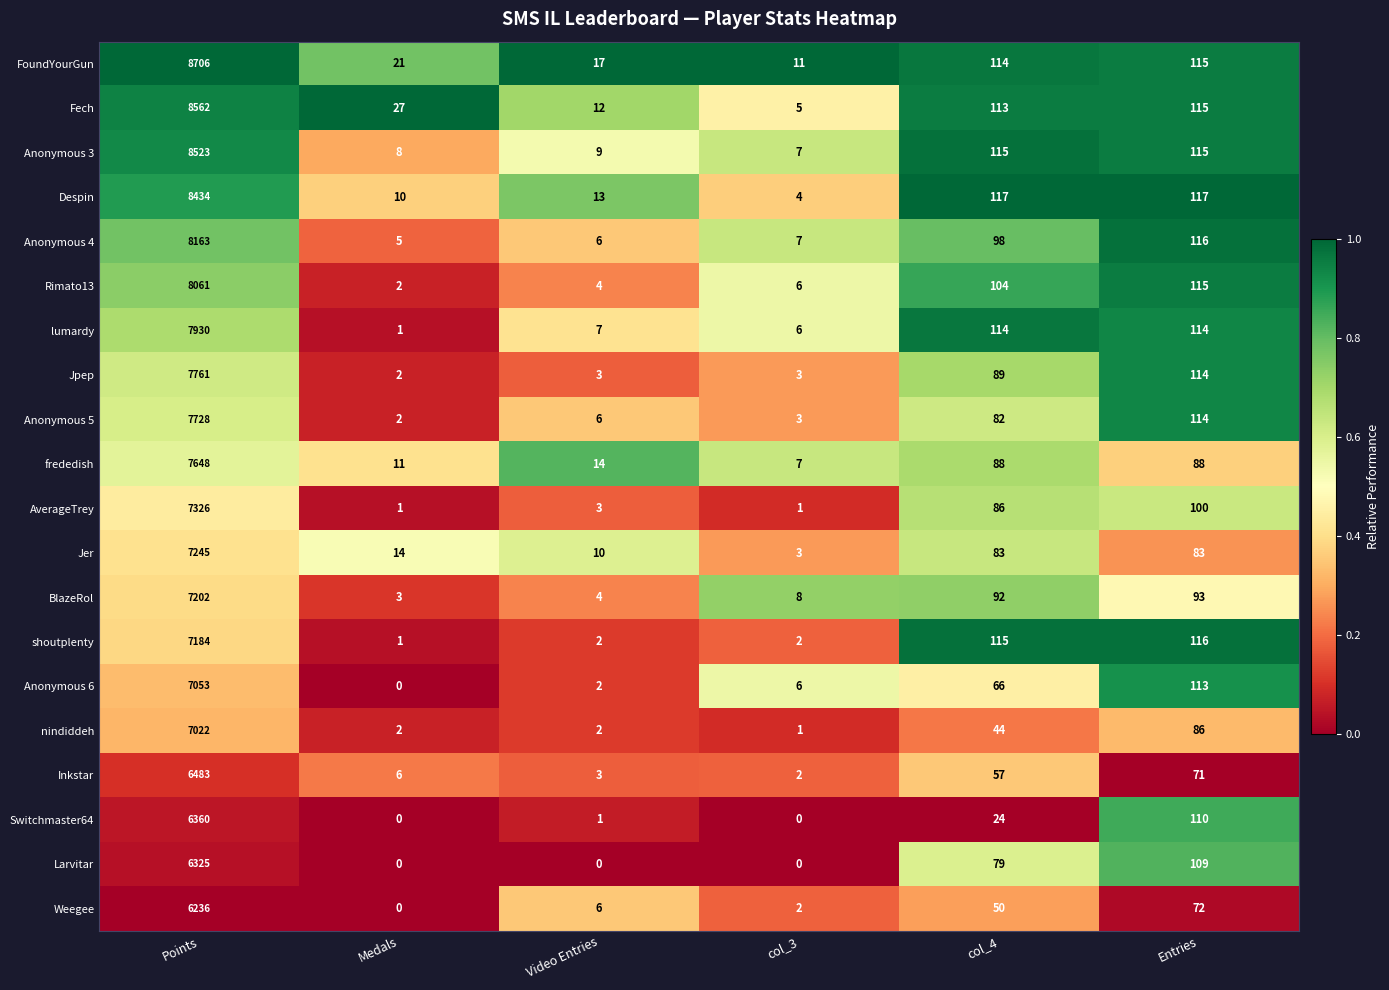

Rank the categories by Rimato13 value from lowest to highest.

Medals, Video Entries, col_3, col_4, Entries, Points